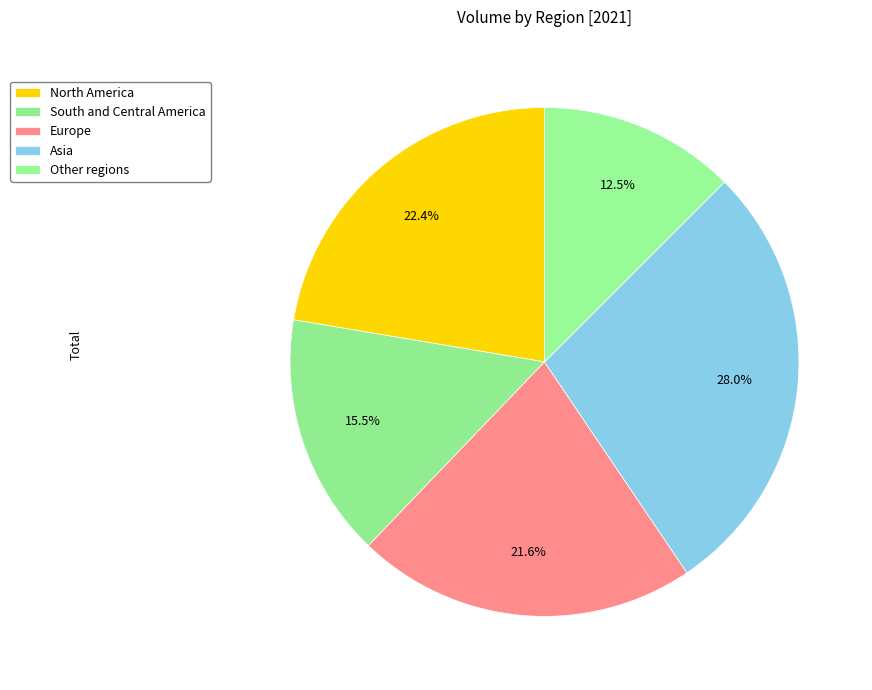

To the nearest percent, what is the difference between the Europe and South and Central America slice percentages?

6%